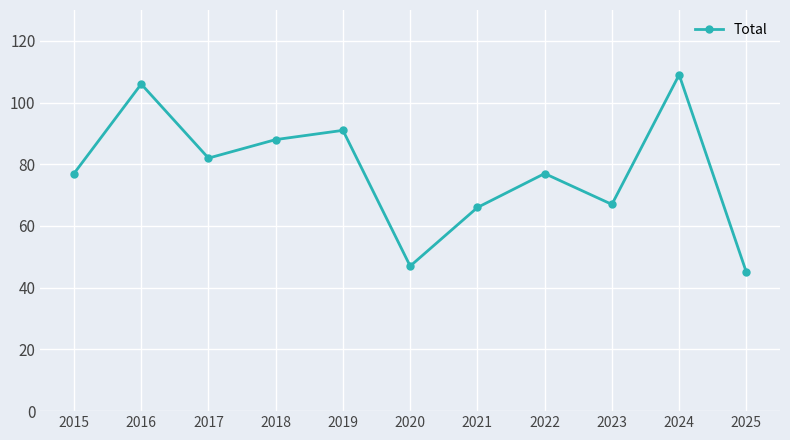

Is it true that the value at 2017 is 82?

True